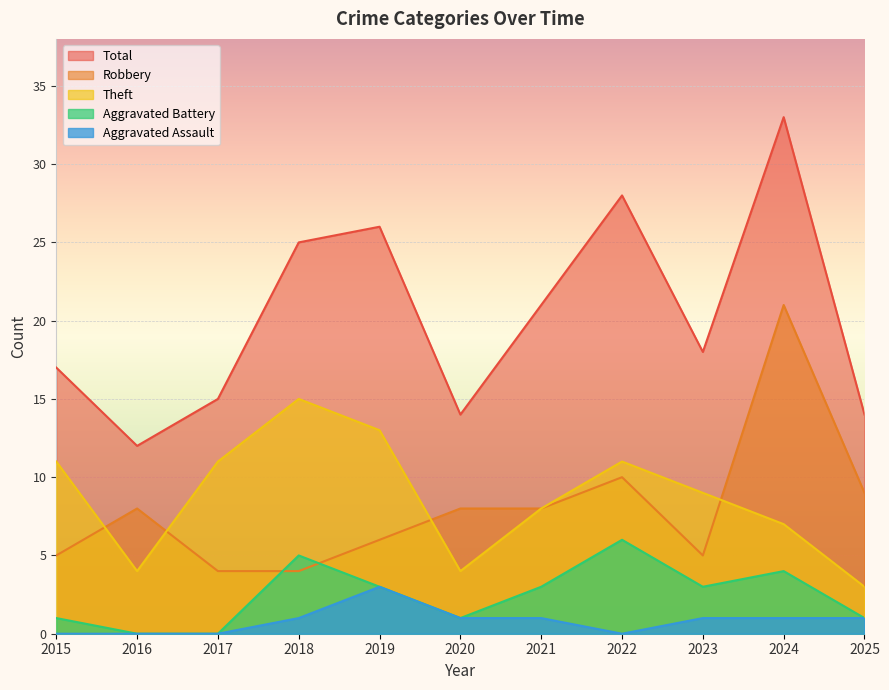

List the labels in order of Total value, largest first.

2024, 2022, 2019, 2018, 2021, 2023, 2015, 2017, 2020, 2025, 2016